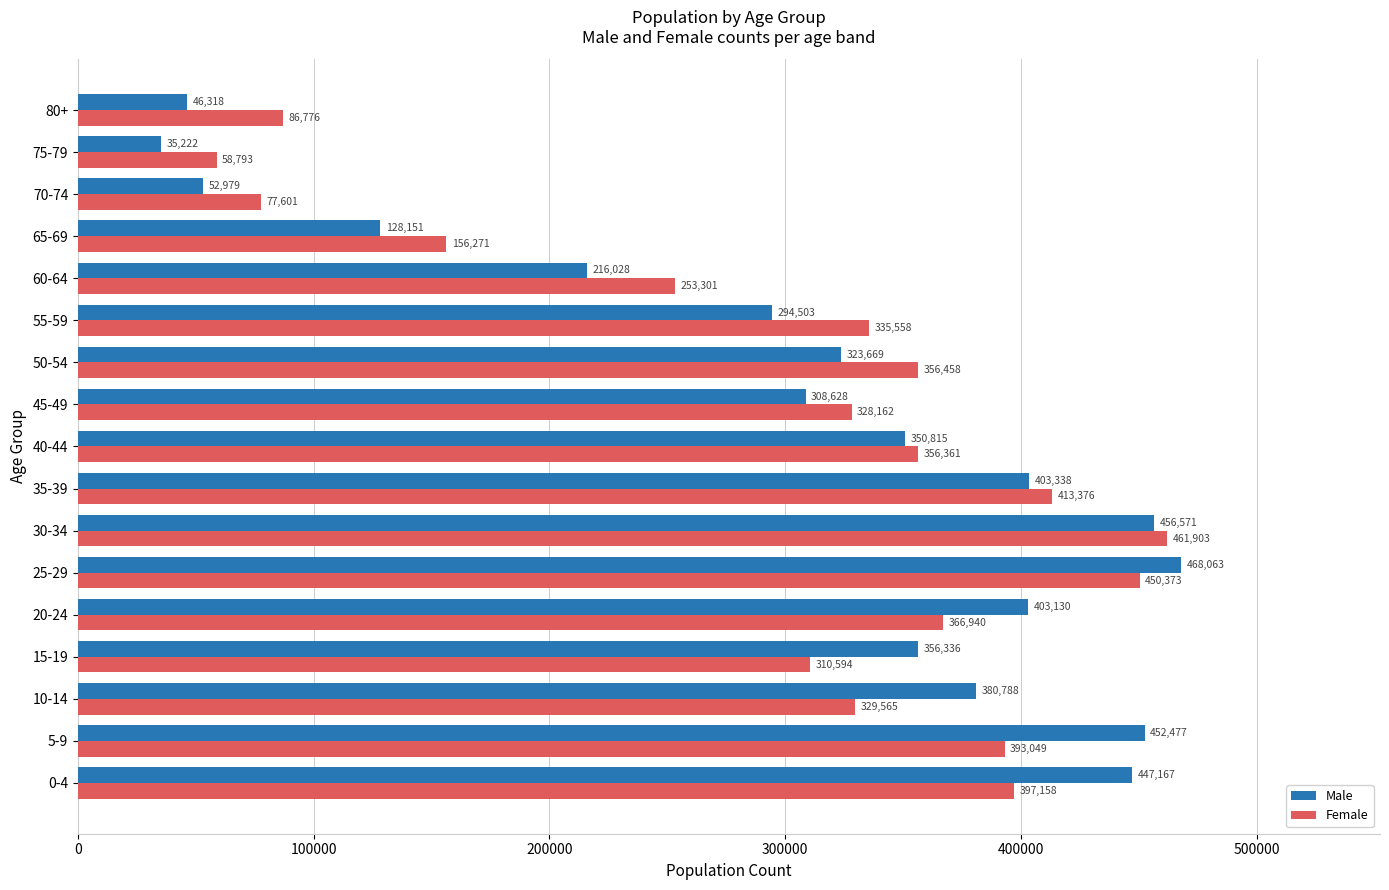

Between 50-54 and 75-79, which series saw the biggest shift?

Female